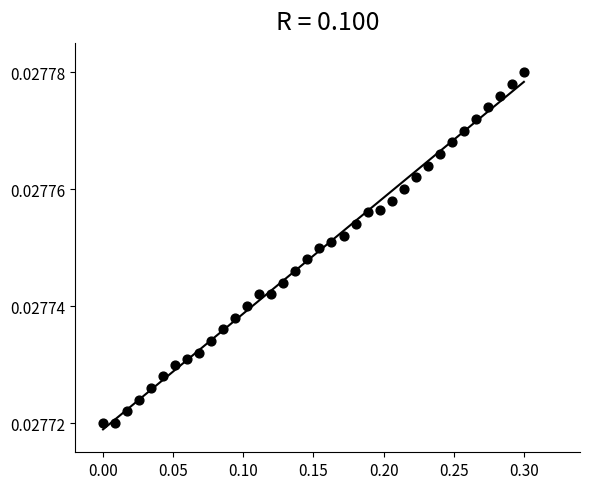

What is the range of X values (max minus min)?

0.3